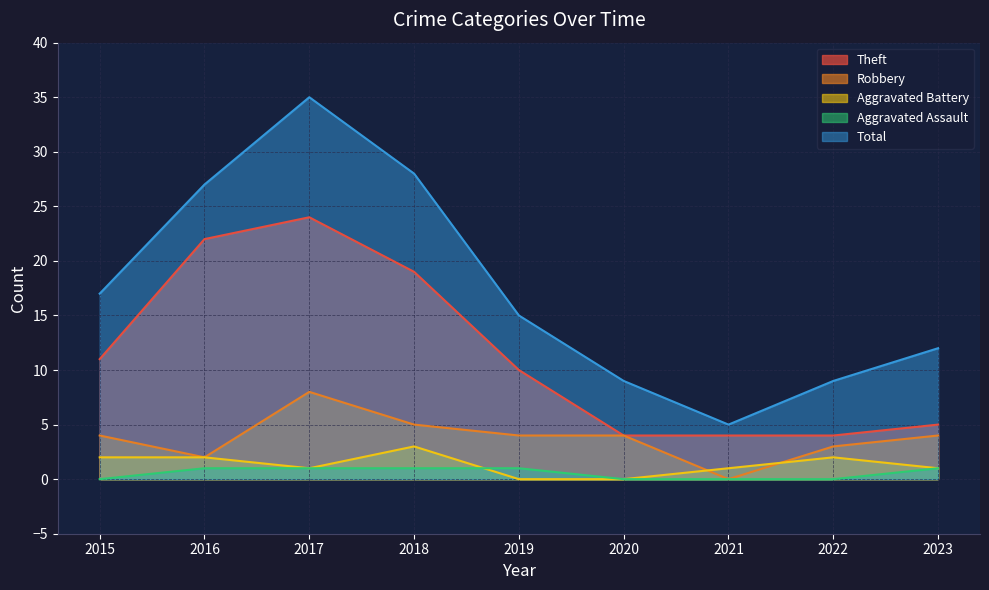

What is the maximum value shown in the chart?

35